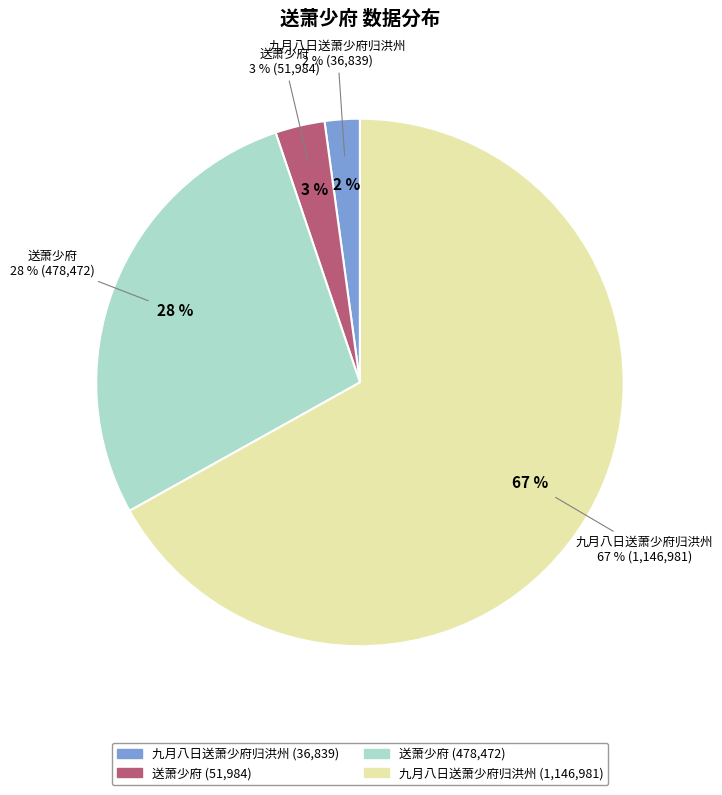

What is the change in value from 九月八日送萧少府归洪州 (36839) to 送萧少府 (478472)?

+441633